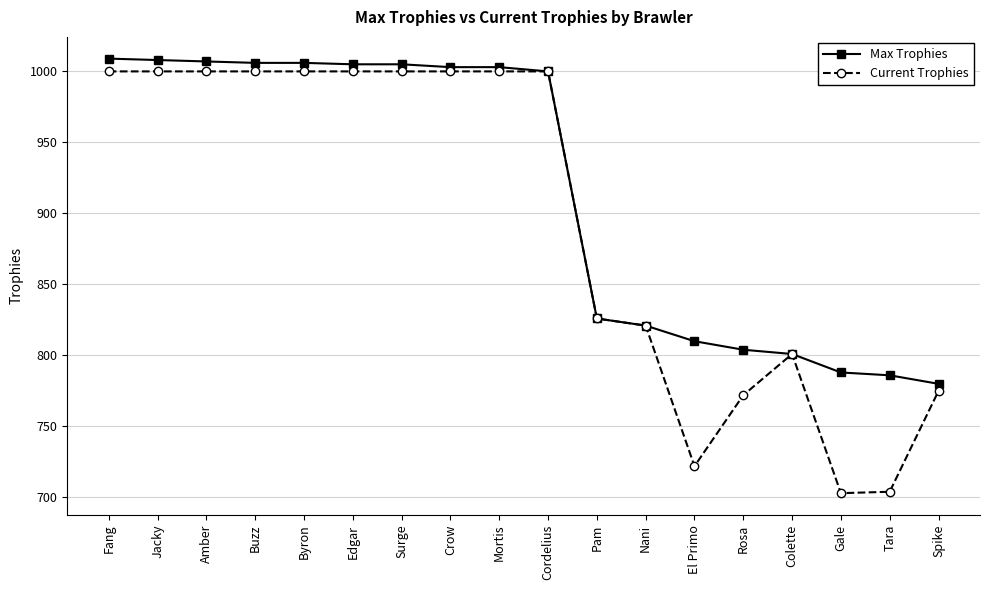

Which series has the largest range (max minus min)?

Current Trophies